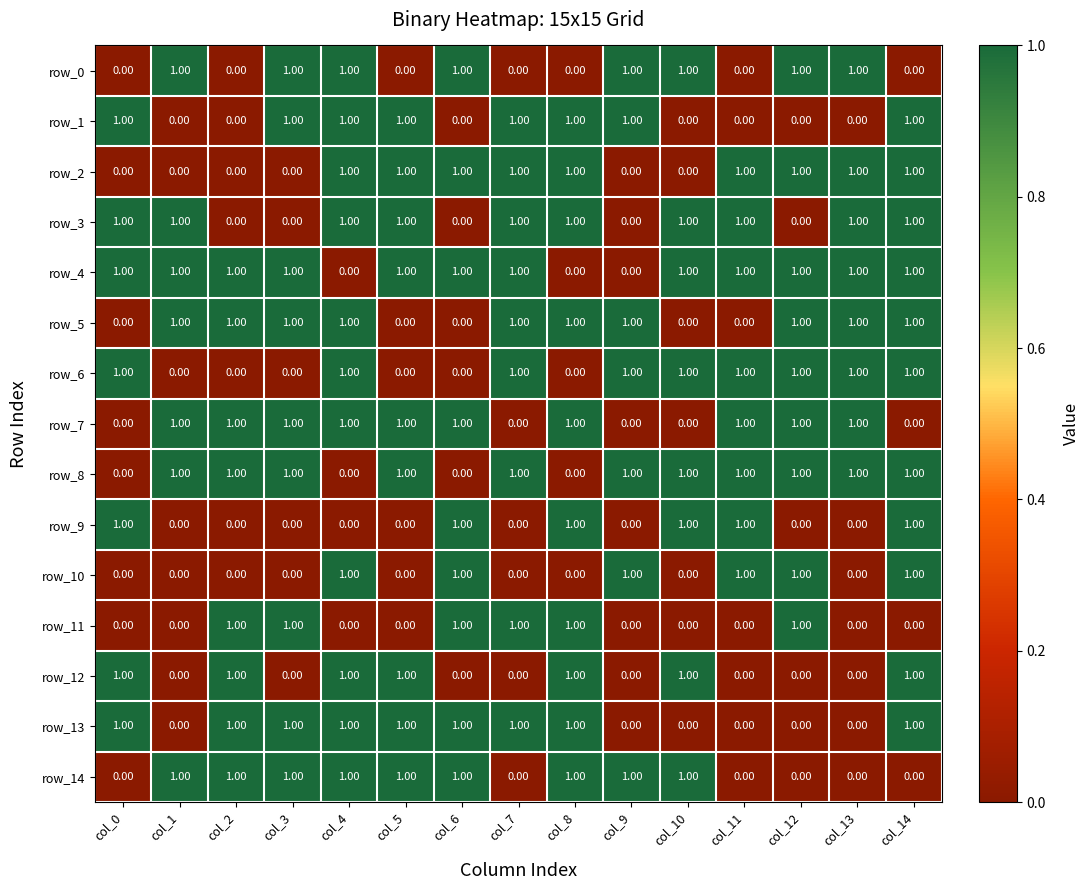

How many data points in row_4 are less than 1?

3